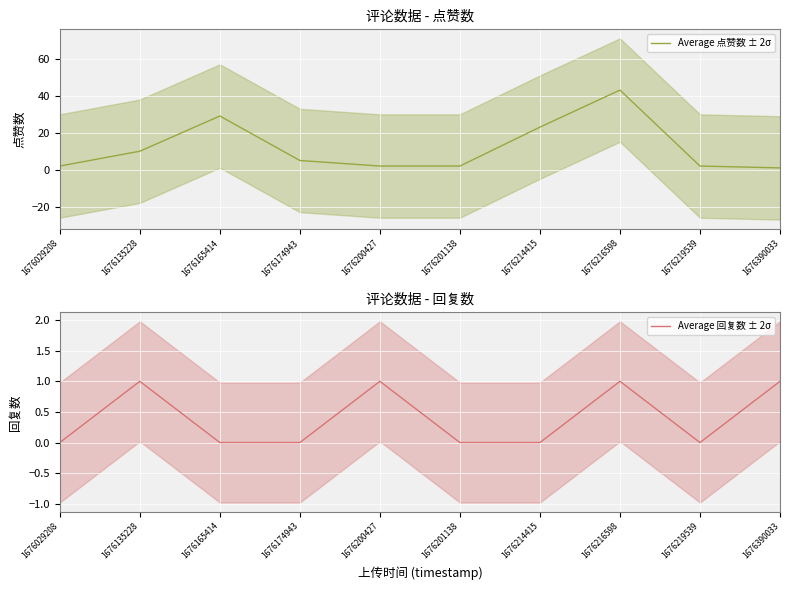

Which has a higher value, 1676029208 or 1676201138?

1676029208